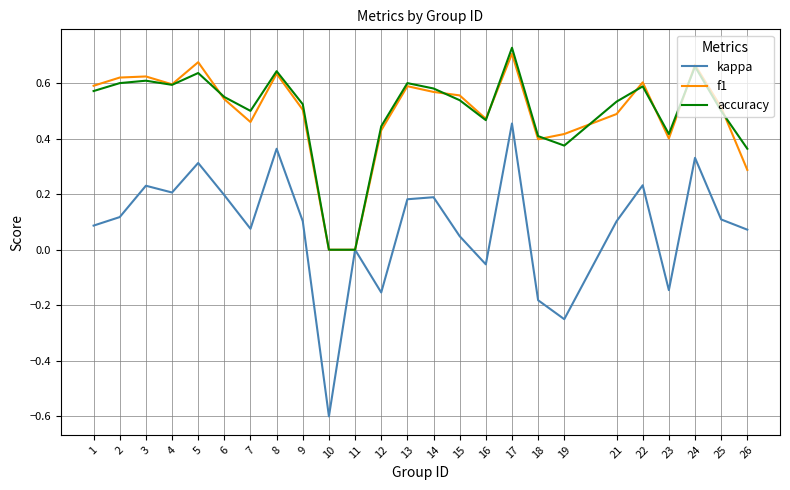

Rank the series by their maximum value, from lowest to highest.

kappa, f1, accuracy